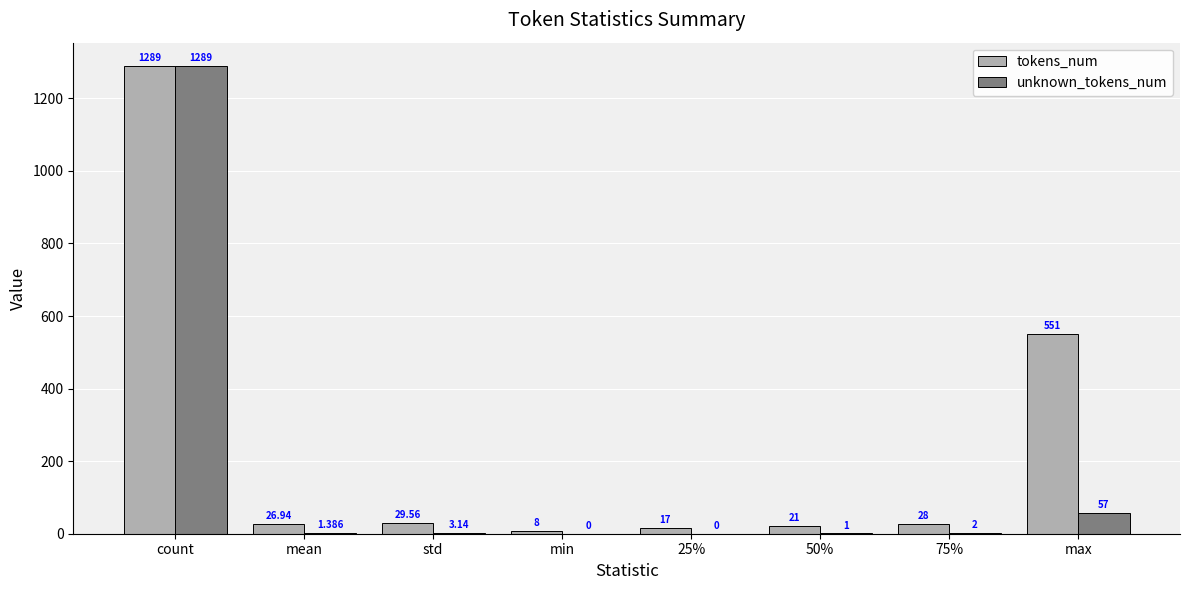

What is the greatest value displayed?

1289.0